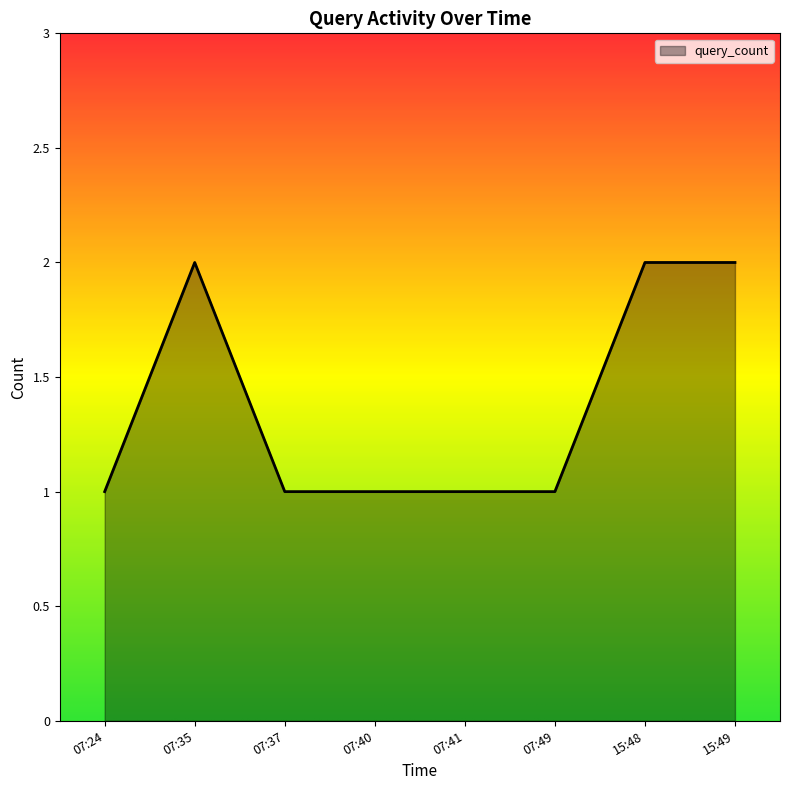

Where is the first local maximum?

07:35